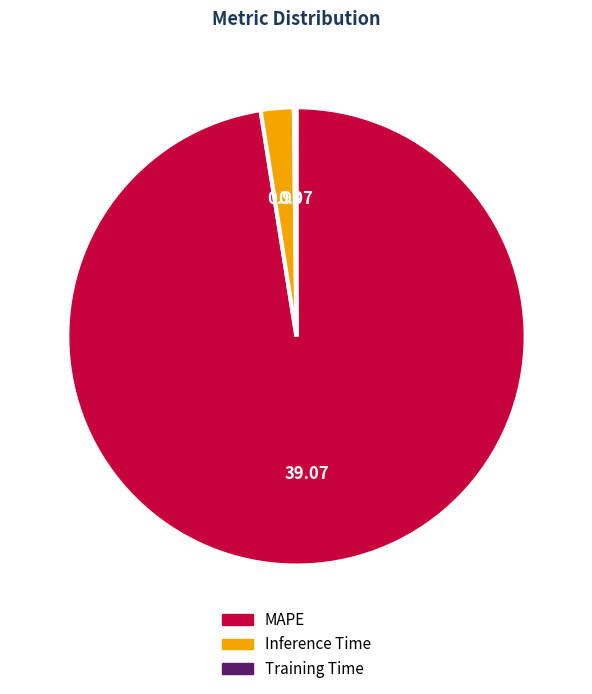

Which category accounts for the majority?

MAPE